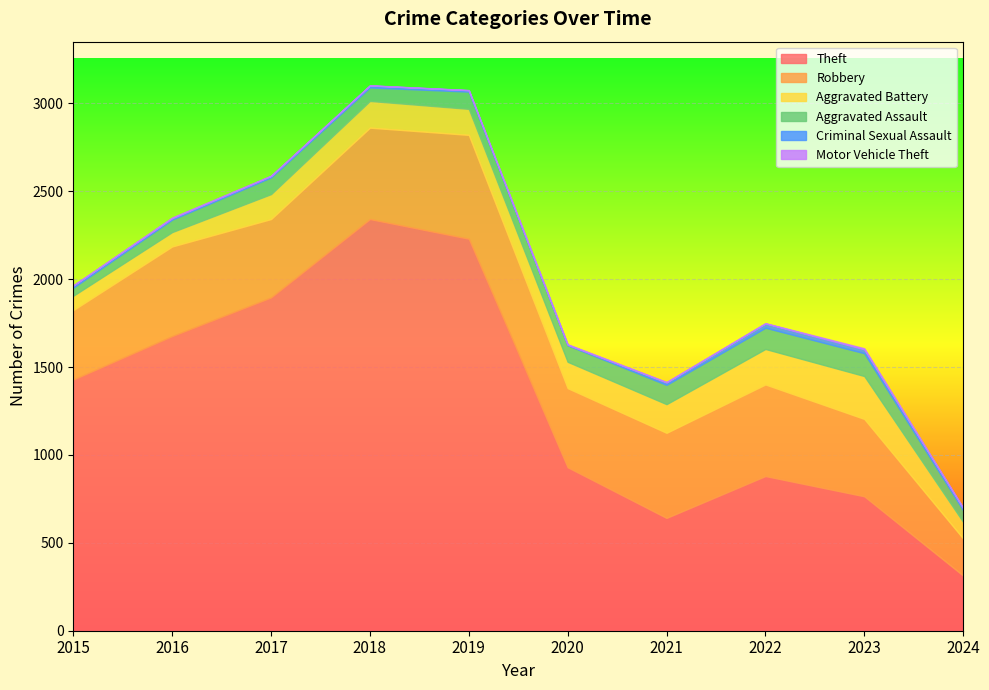

True or false: Robbery and Criminal Sexual Assault intersect in this chart.

False